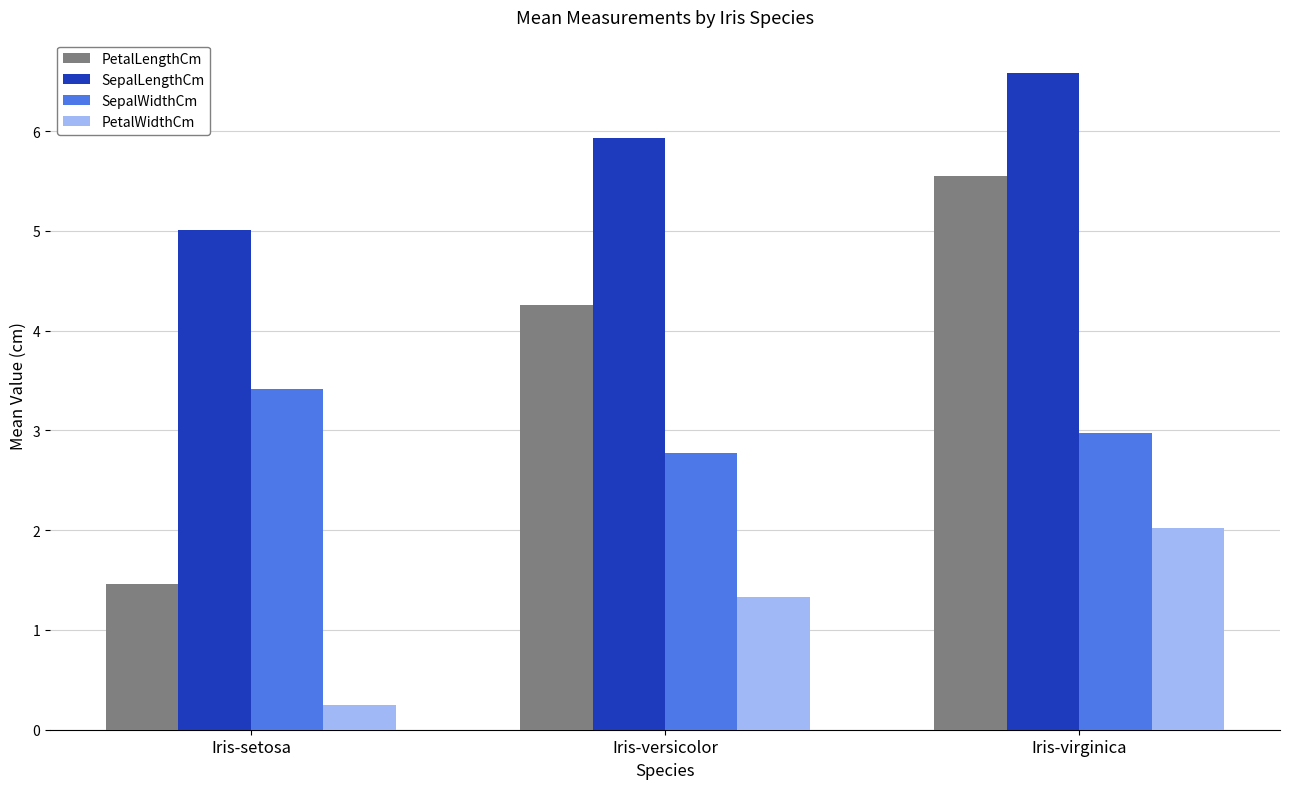

List the labels in order of SepalWidthCm value, largest first.

Iris-setosa, Iris-virginica, Iris-versicolor